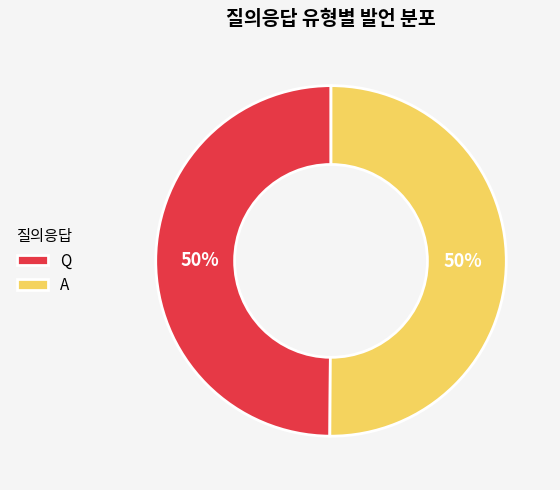

To the nearest percent, what portion does Q represent?

50%